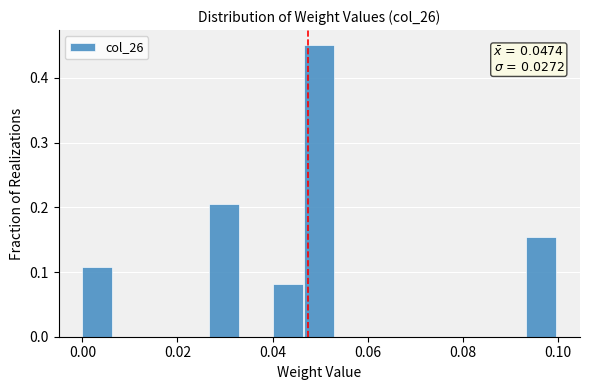

Read against the x-axis, roughly where is the centre of the tallest bar?

0.050